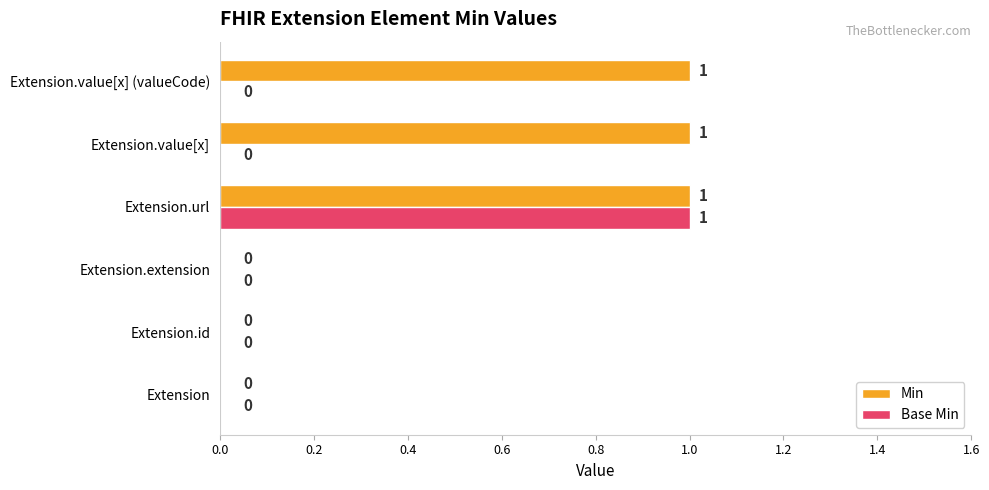

Is it true that Base Min equals 0 at Extension?

True